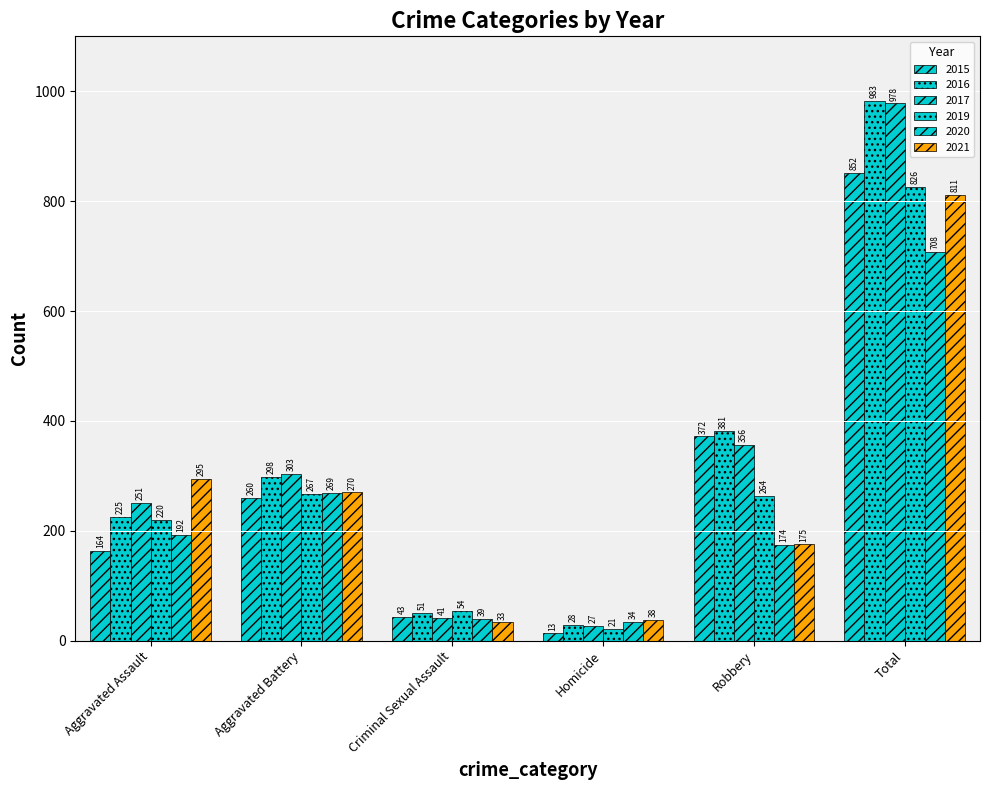

How many series are shown in this chart?

6